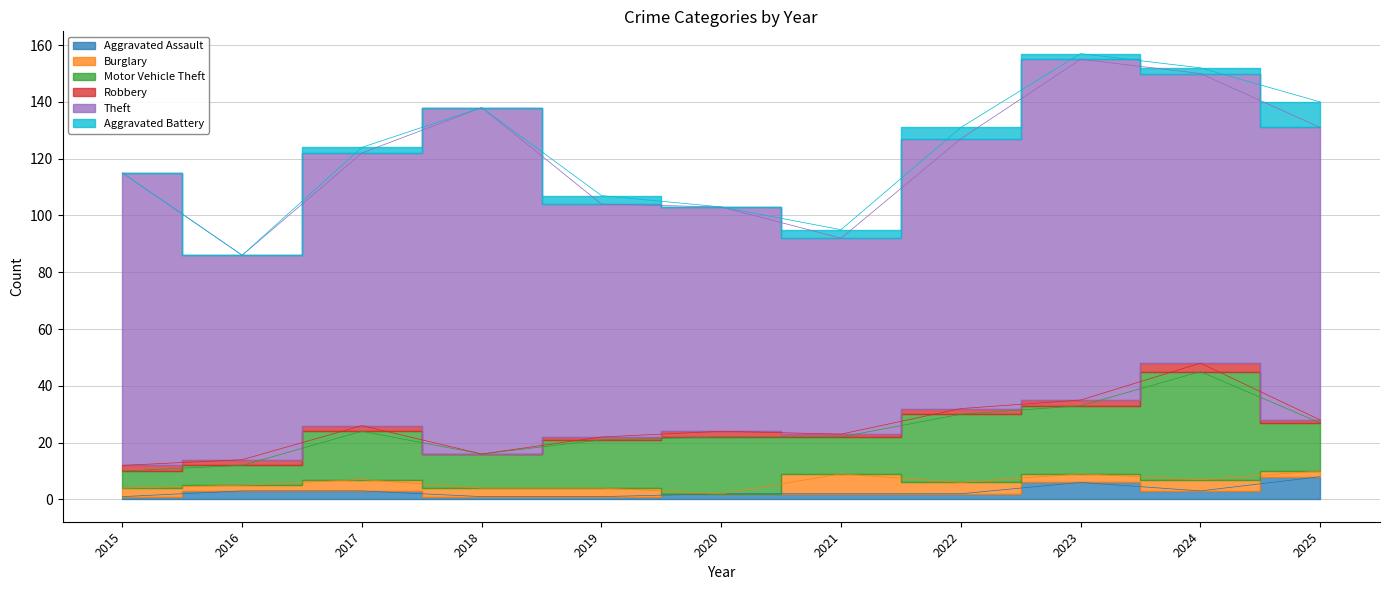

Which category has the highest value in the Motor Vehicle Theft series?

2024